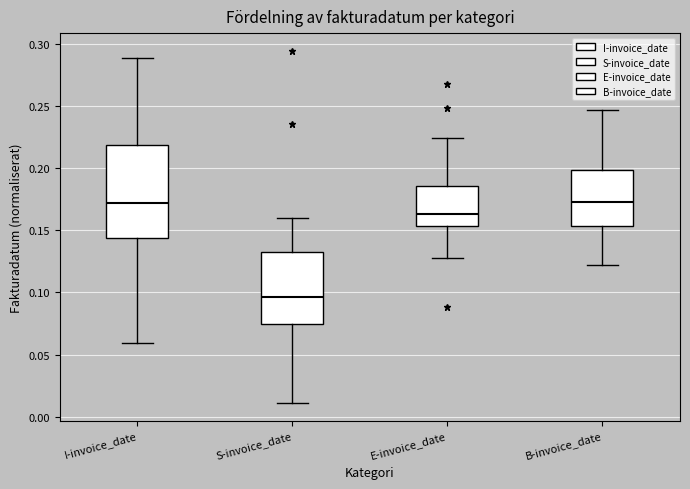

Which box is the tallest, from its lower edge to its upper edge?

I-invoice_date